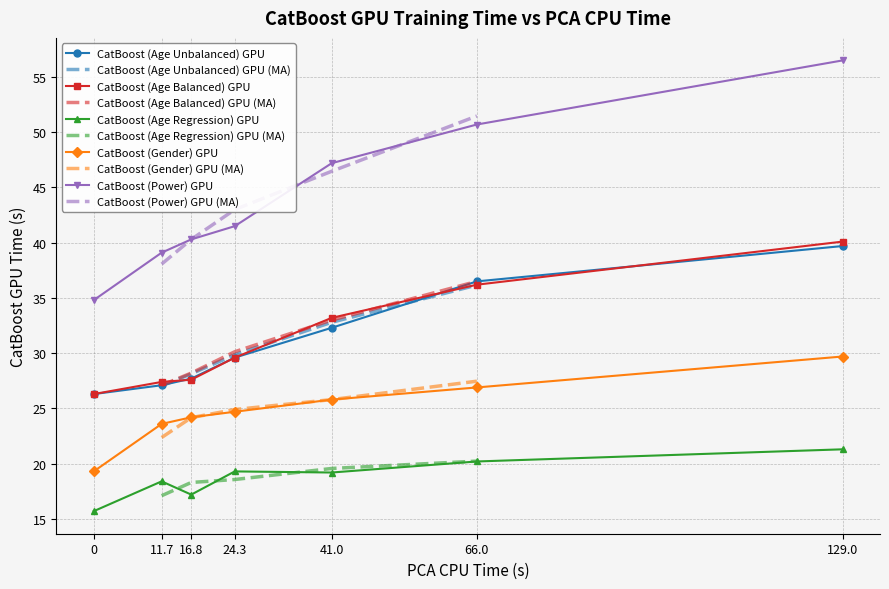

At how many categories does at least one series exceed 25?

7